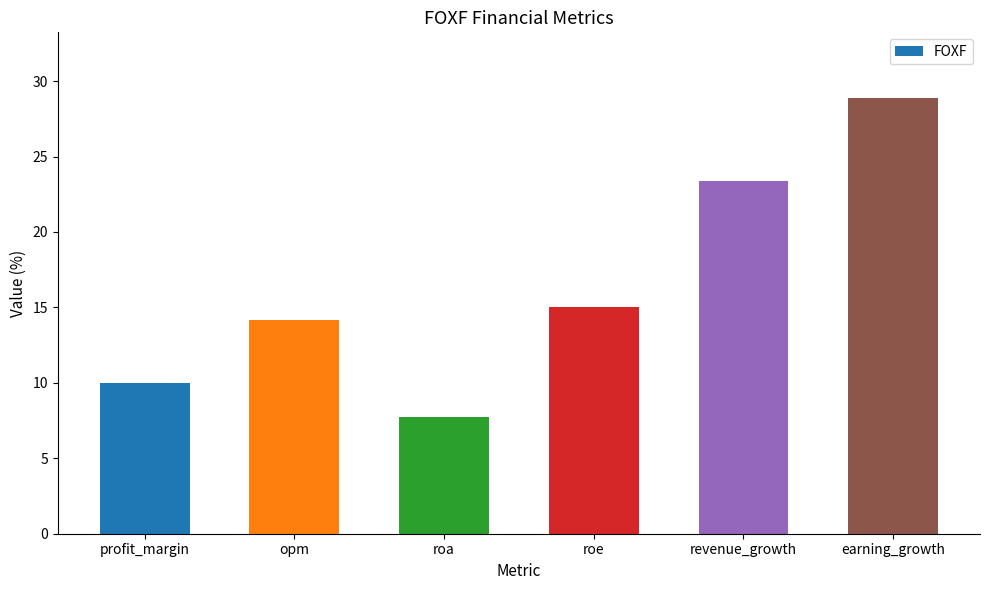

Approximately how many times larger is the value at revenue_growth compared to roe?

1.6